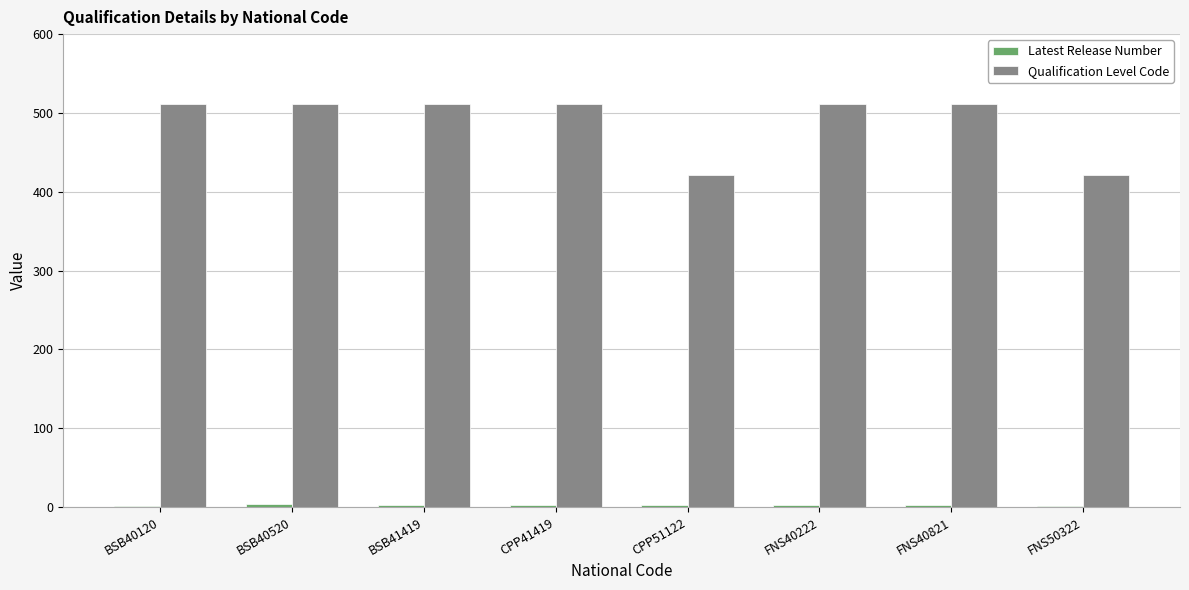

Count the number of categories in the chart.

8